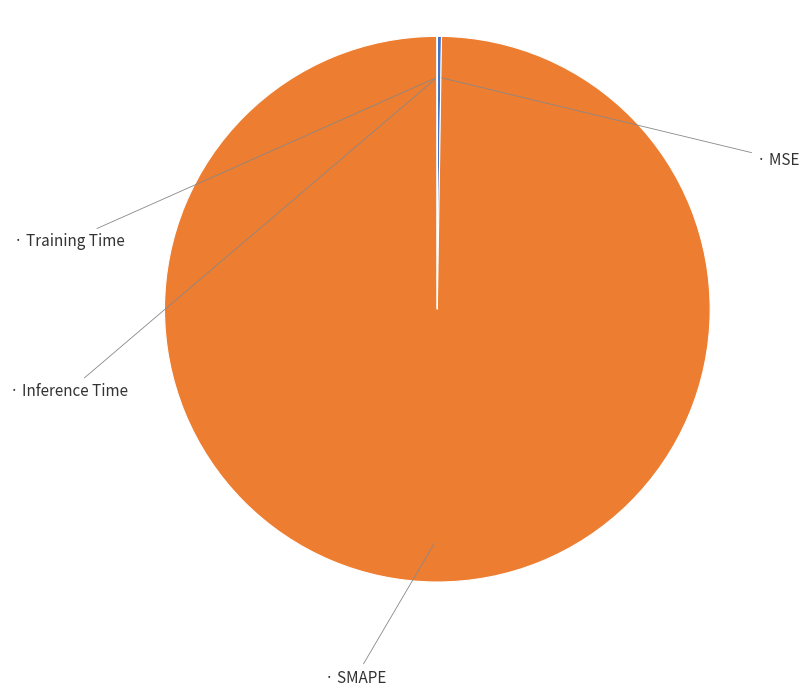

Is there any slice that represents more than half of the pie?

Yes